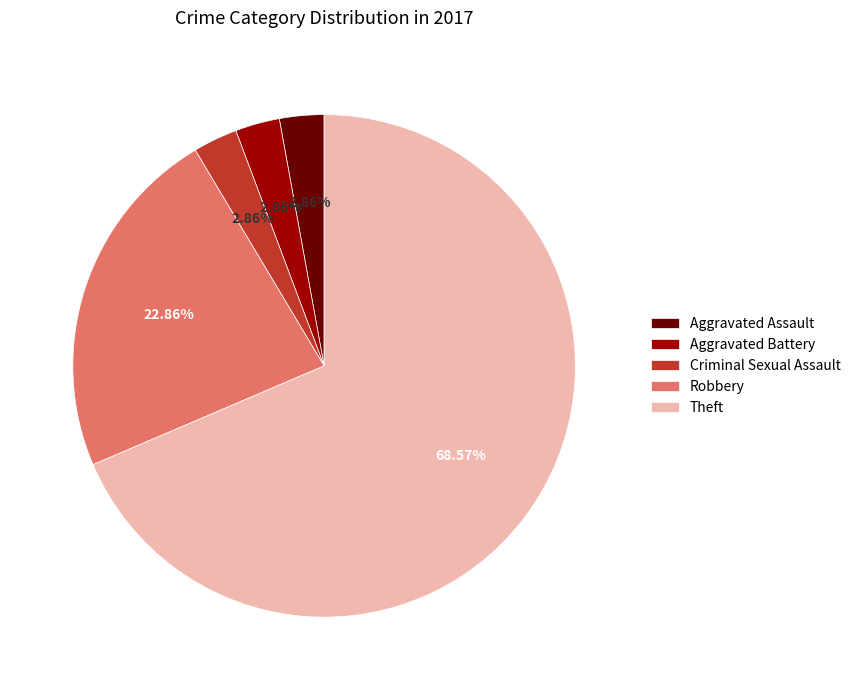

Which has a higher value, Robbery or Criminal Sexual Assault?

Robbery